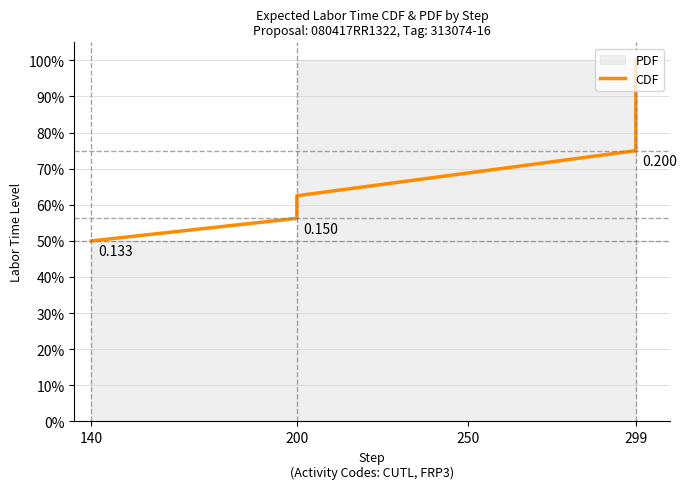

Is it true that the value at 299 is 1.2?

False